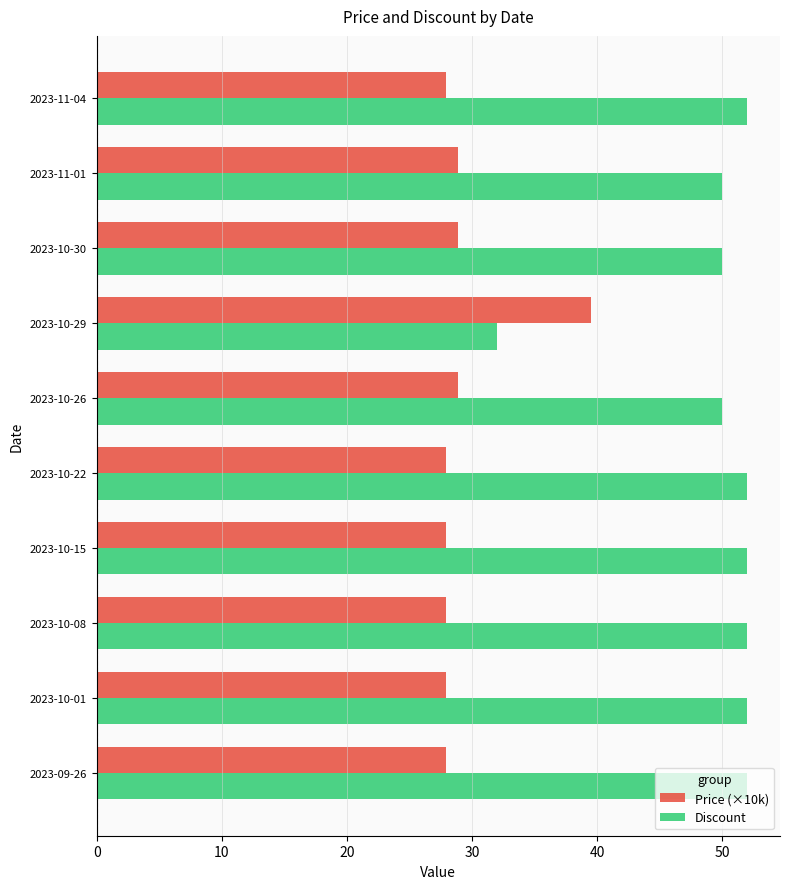

What is the minimum value for Price (×10k)?

27.9